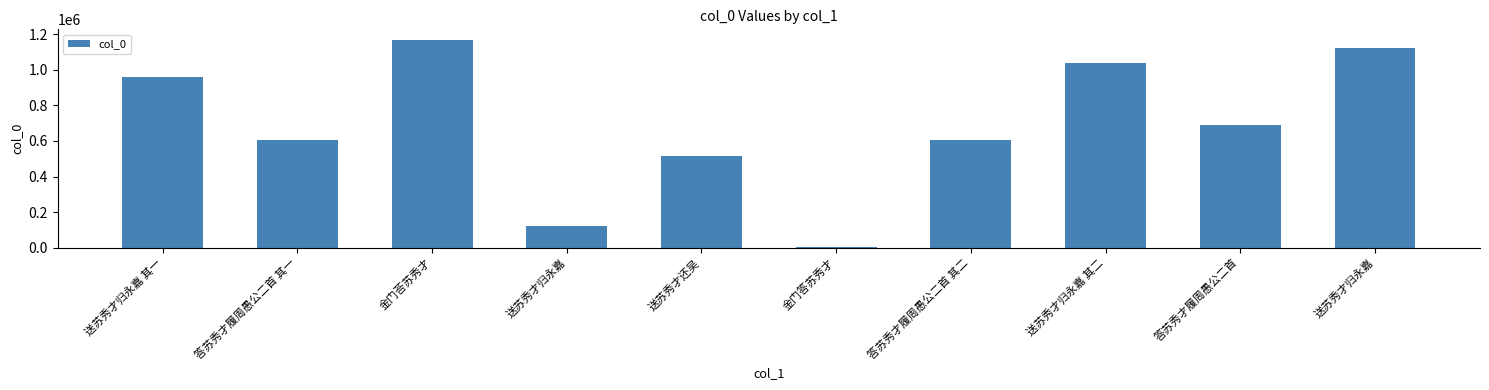

How many series are shown in this chart?

1